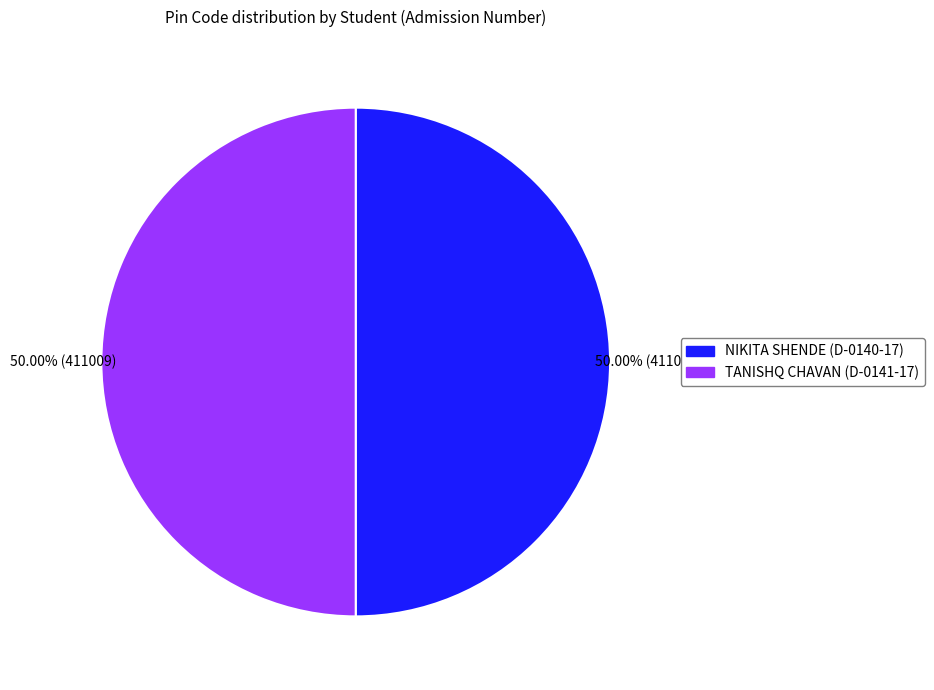

Do NIKITA SHENDE (D-0140-17) and TANISHQ CHAVAN (D-0141-17) together represent more than half of the pie?

Yes